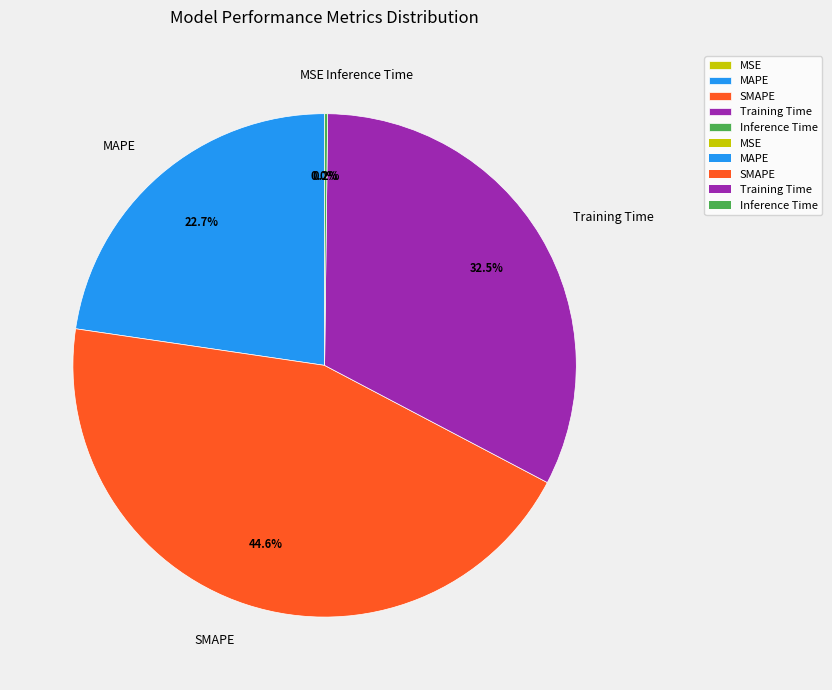

To the nearest percent, what is the difference between the largest and smallest slice percentages?

45%